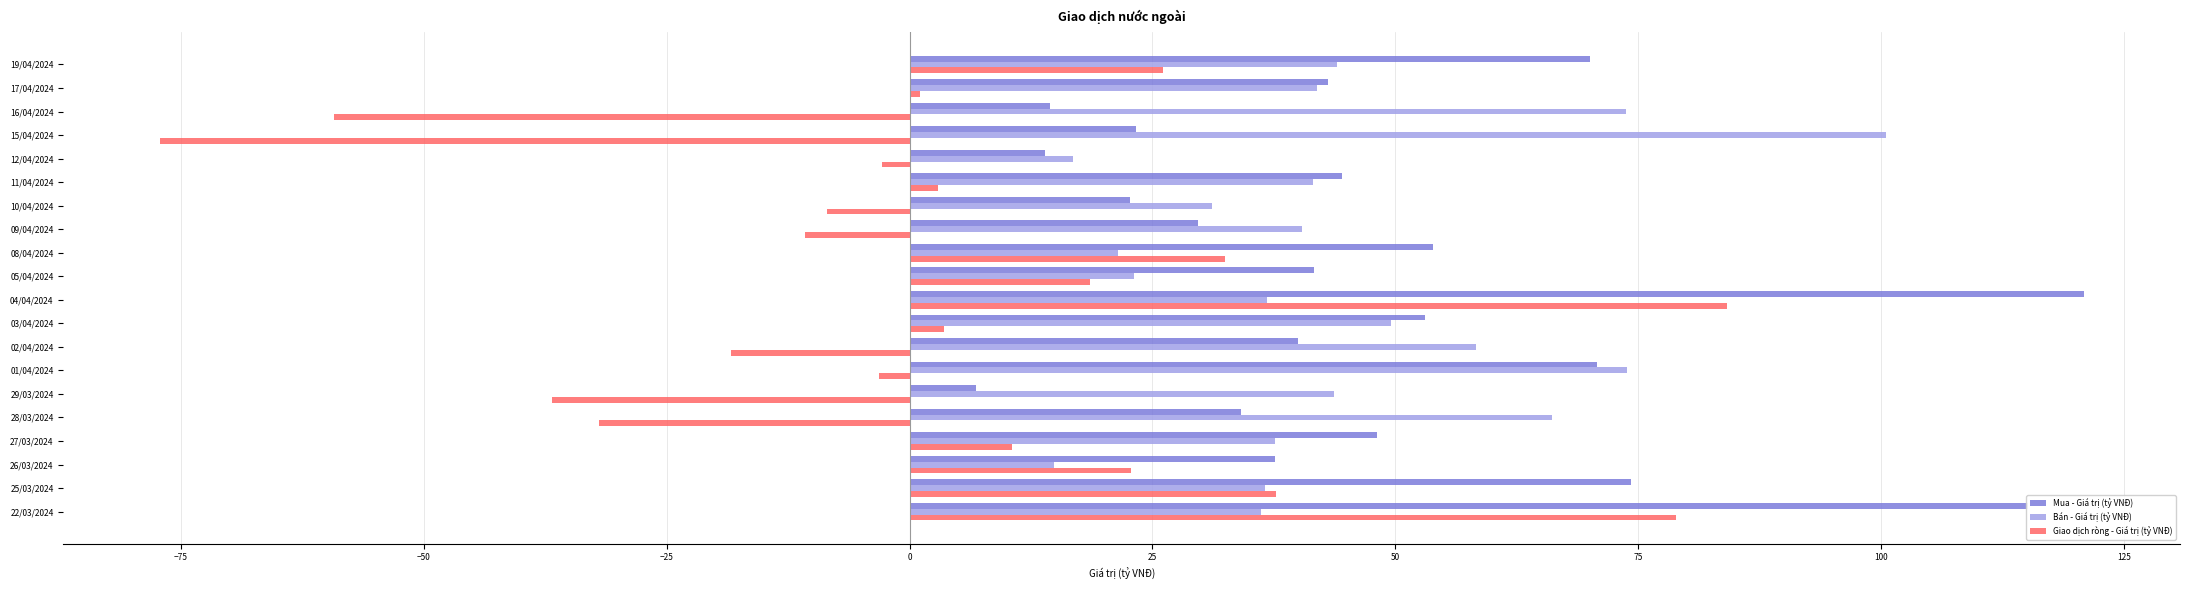

At how many categories does at least one series exceed 92?

3